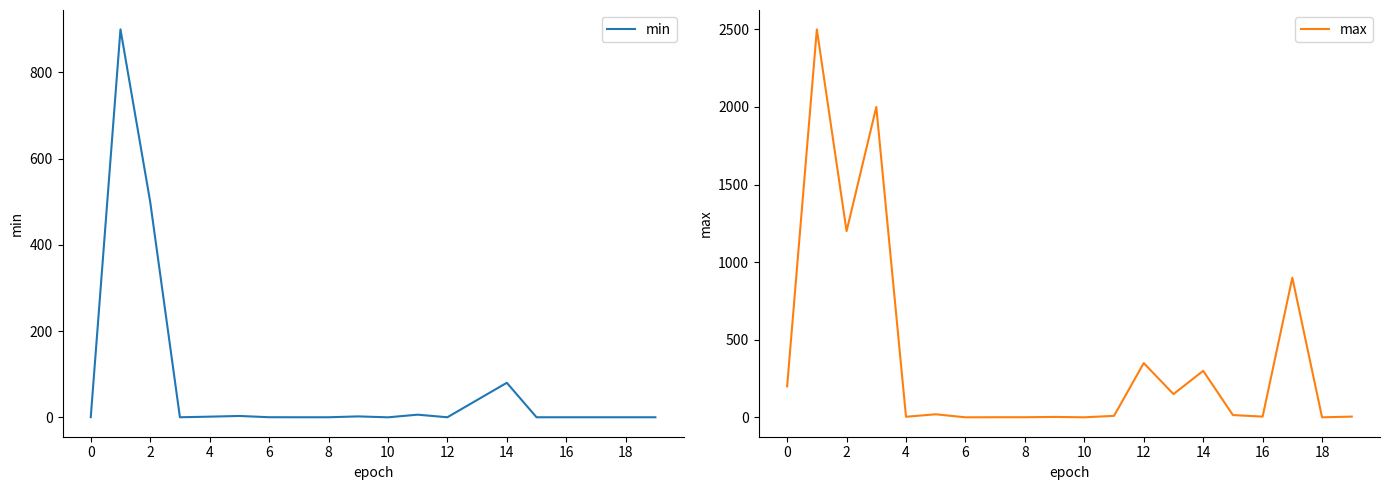

True or false: min and max cross at least once.

False